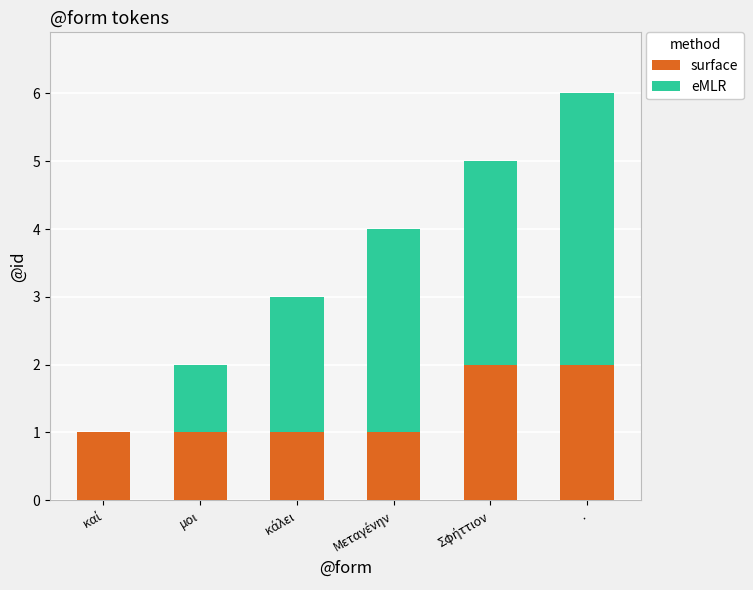

At which category is the sum across all series the highest?

.